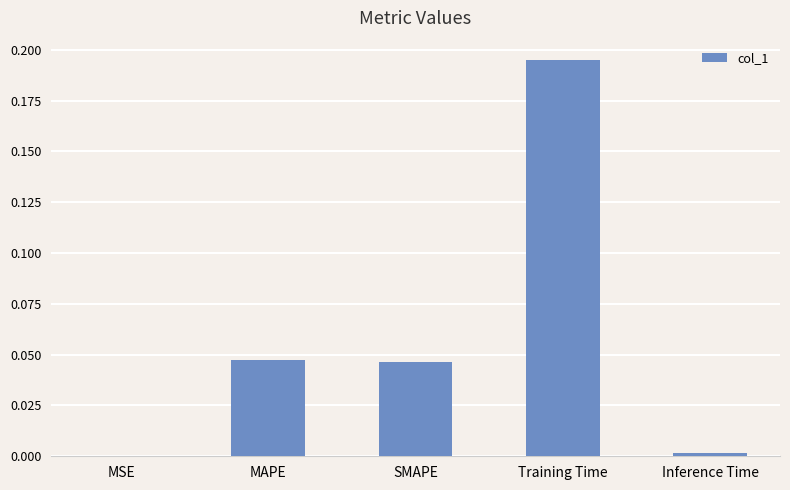

Which category has the highest value across all series?

Training Time